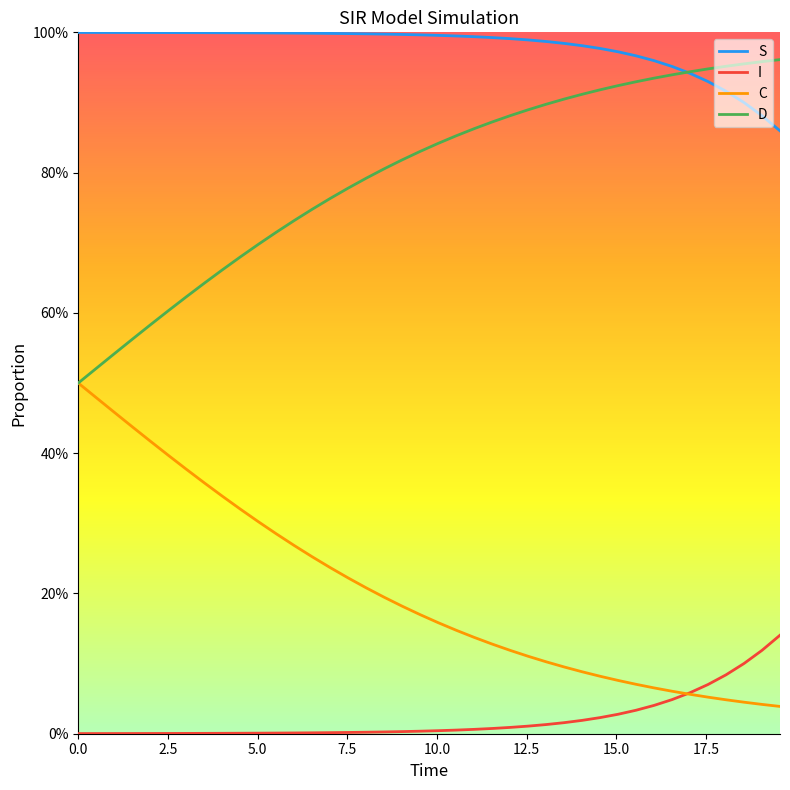

What are all the series names shown in the legend?

S, I, C, D